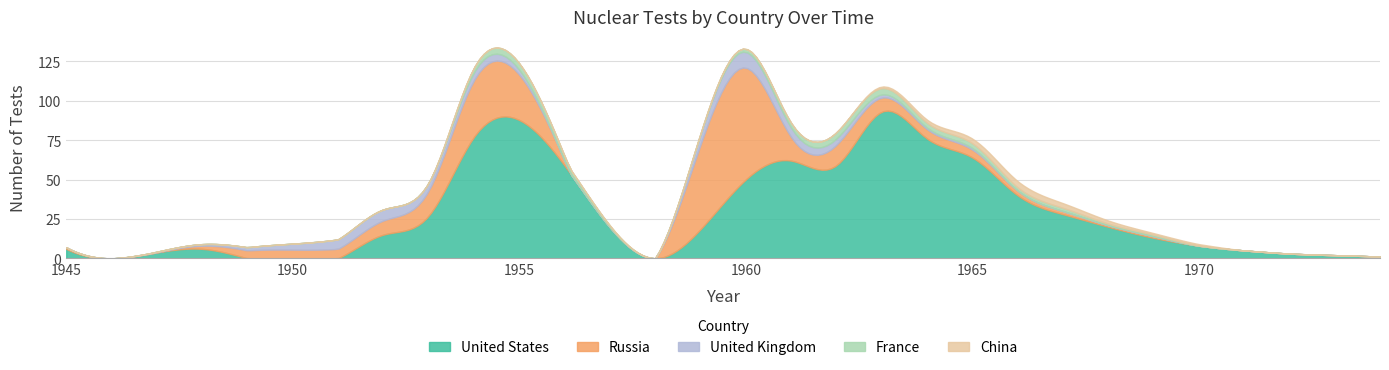

Which series changed the most between 1951 and 1958?

Russia